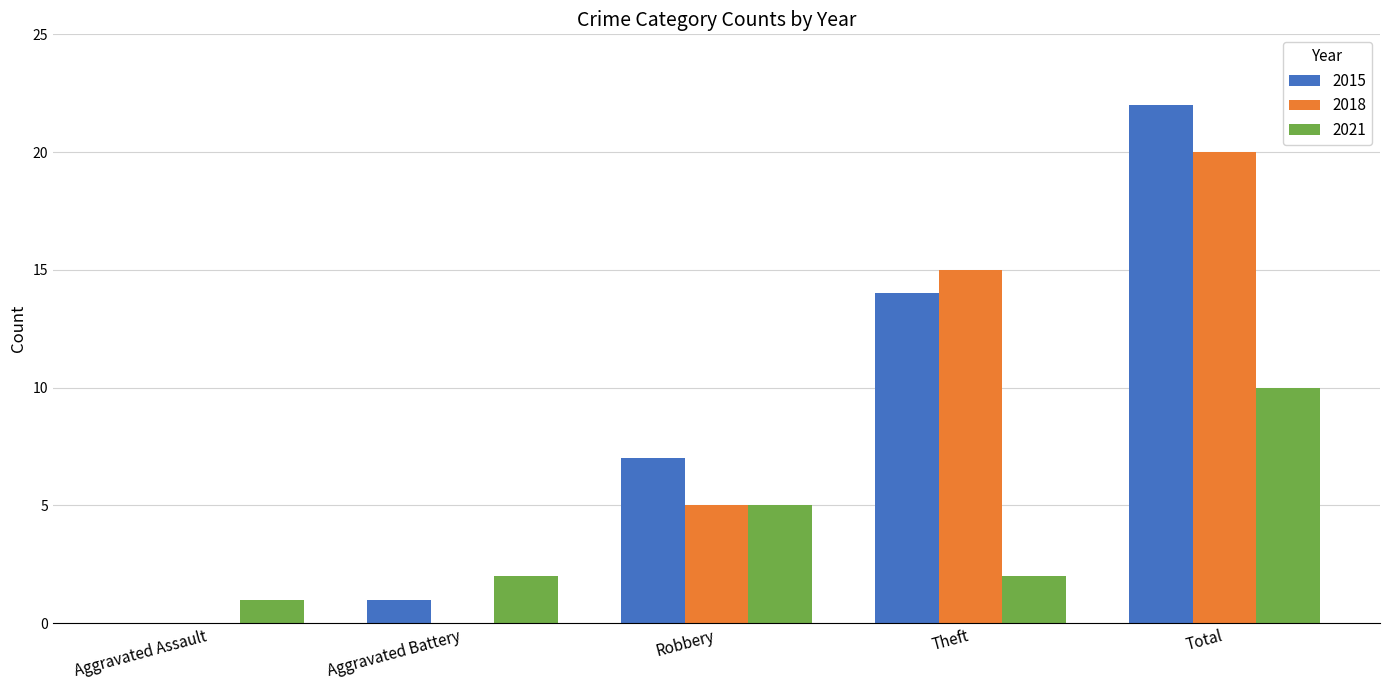

Which series has the largest total across all categories?

2015